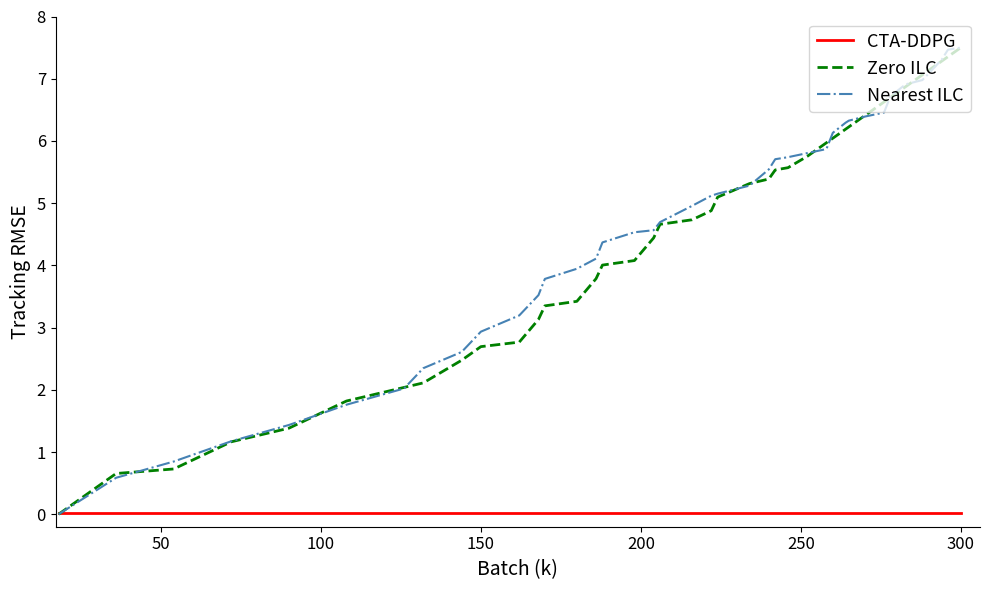

What is the highest value of the Nearest ILC series?

7.5